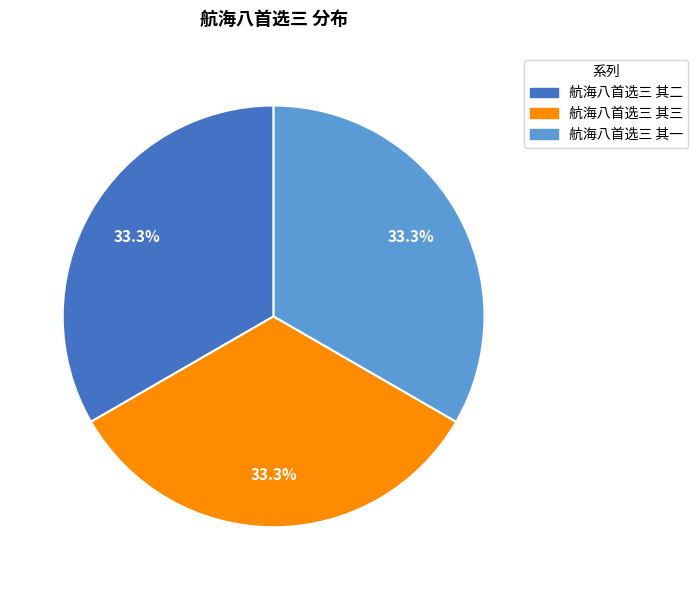

Combined, what portion of the pie is 航海八首选三 其二 and 航海八首选三 其一?

66.7%